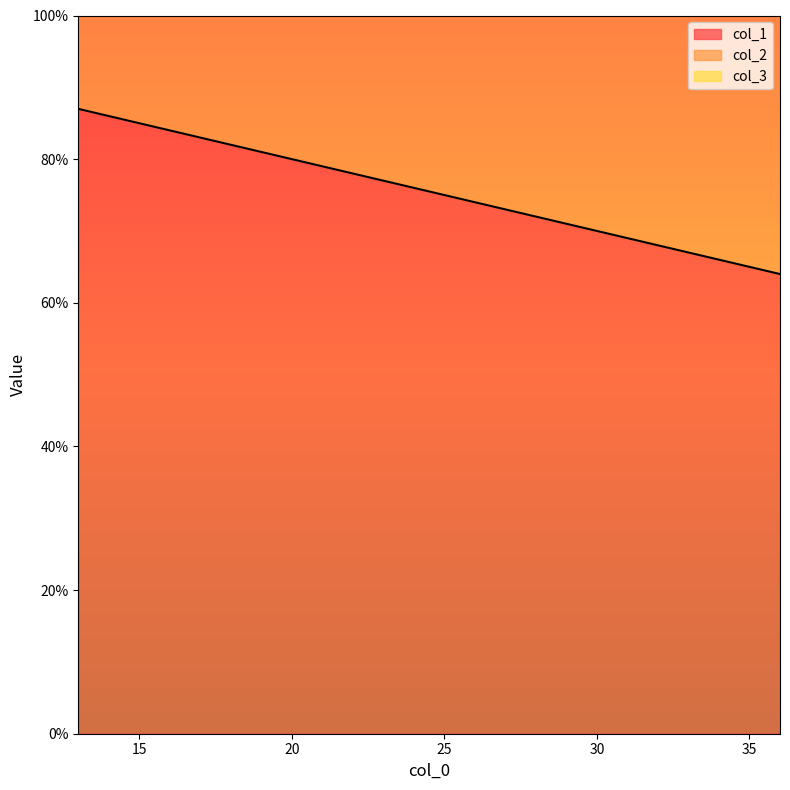

How many values in the col_3 series are below 49?

1